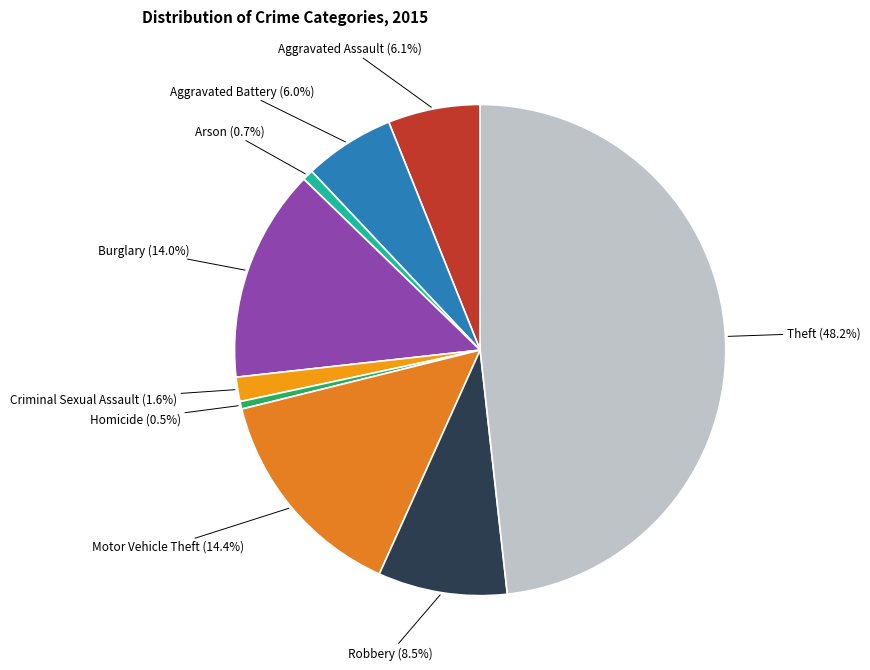

Which slice is the largest?

Theft